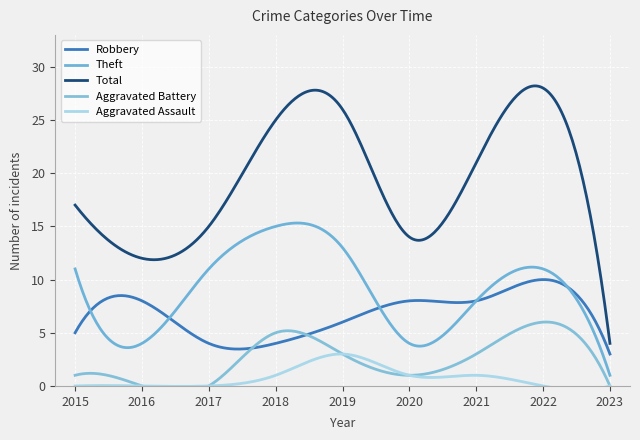

Count the number of data series in this chart.

5